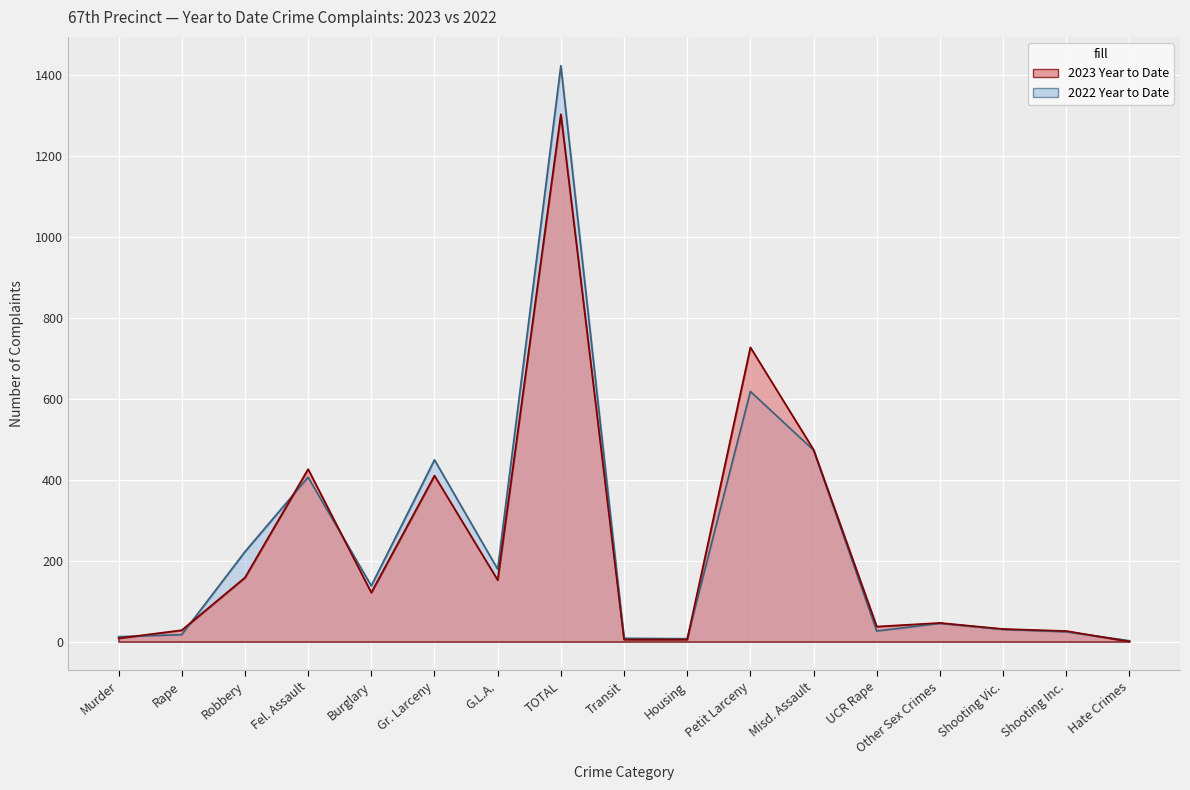

Where is the first local minimum for 2022 Year to Date?

Burglary